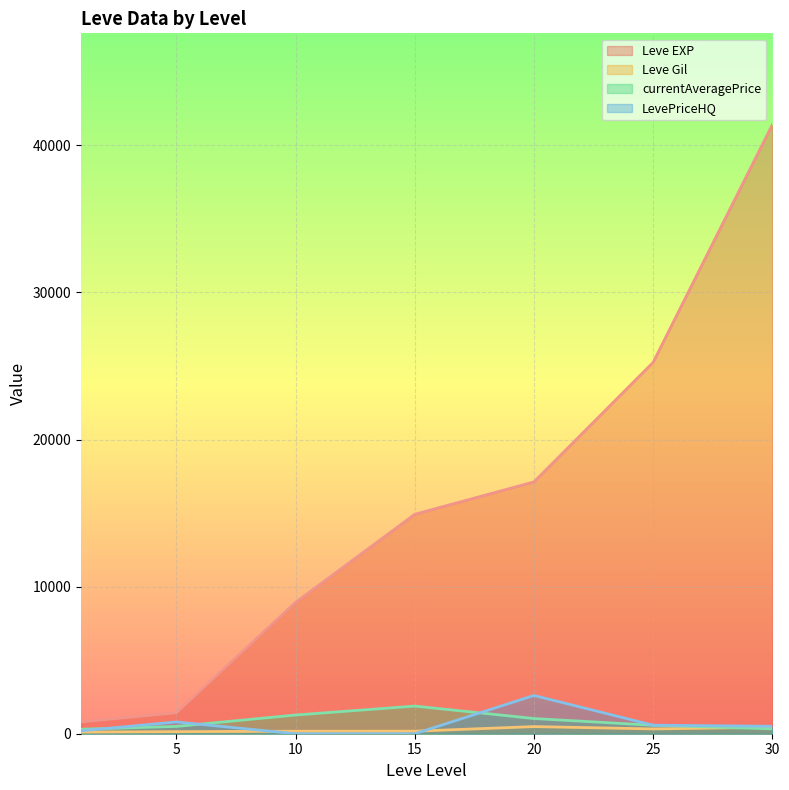

At how many categories does at least one series exceed 24567?

2